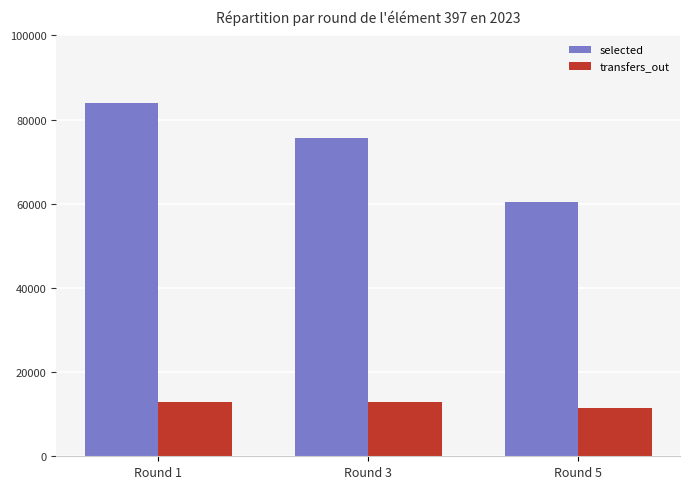

What is the minimum value shown in the chart?

11392